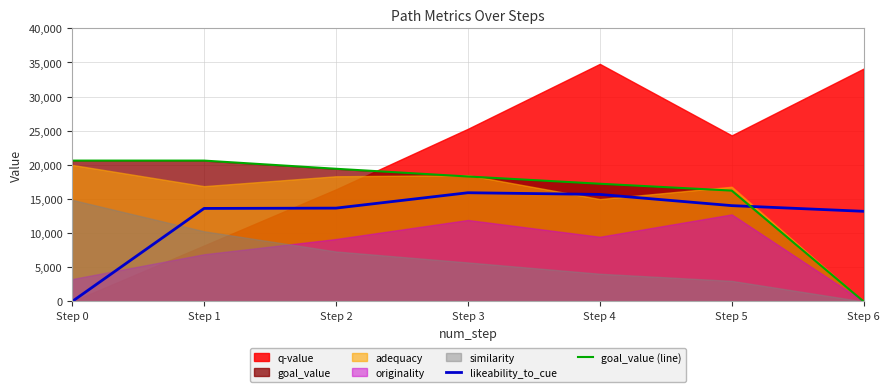

Is the value of goal_value (line) at Step 1 greater than the value of likeability_to_cue at Step 6?

Yes